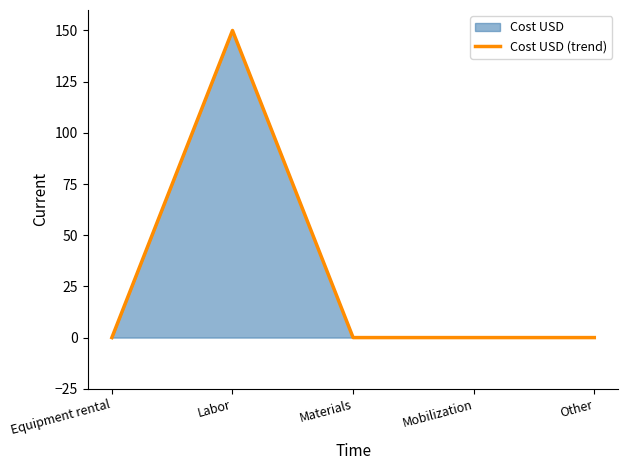

Does the chart have visible grid lines?

No